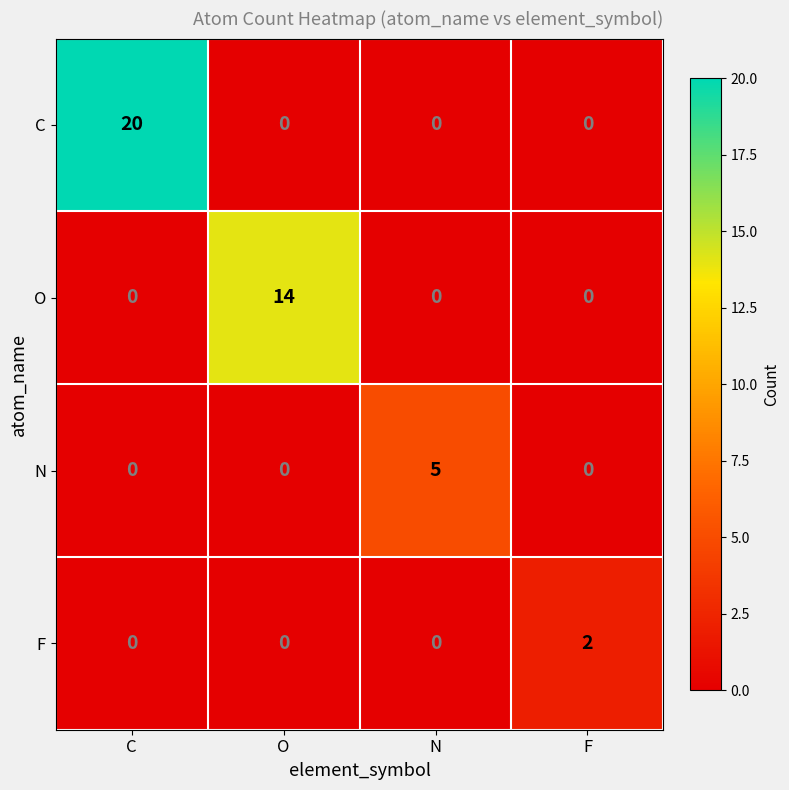

Rank the series by their average value, from lowest to highest.

F, N, O, C